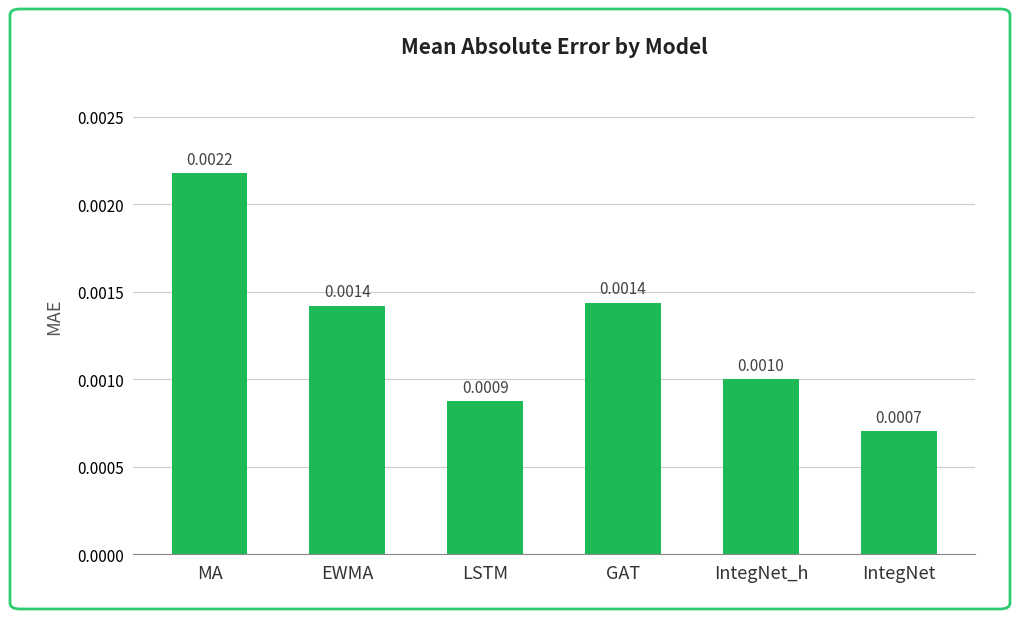

Where is the data nearest to the value 0?

IntegNet